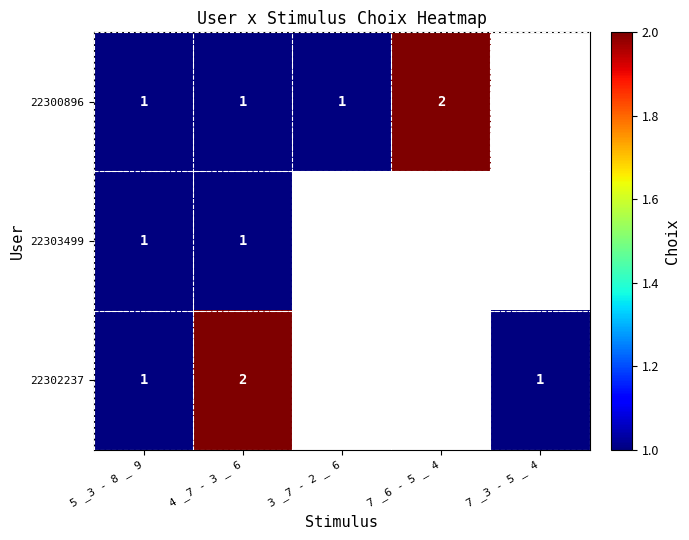

What is the greatest value displayed?

2.0